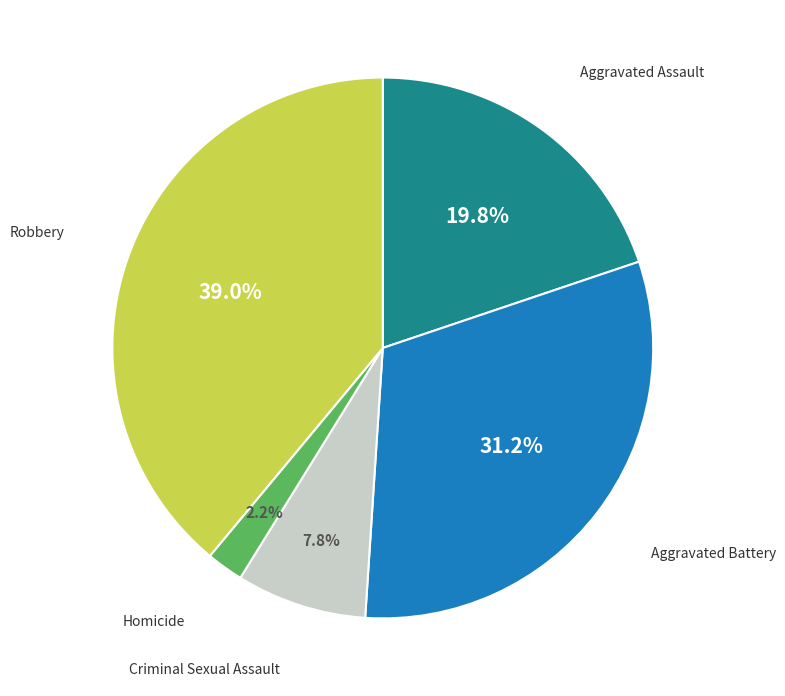

Count the number of slices in the pie.

5